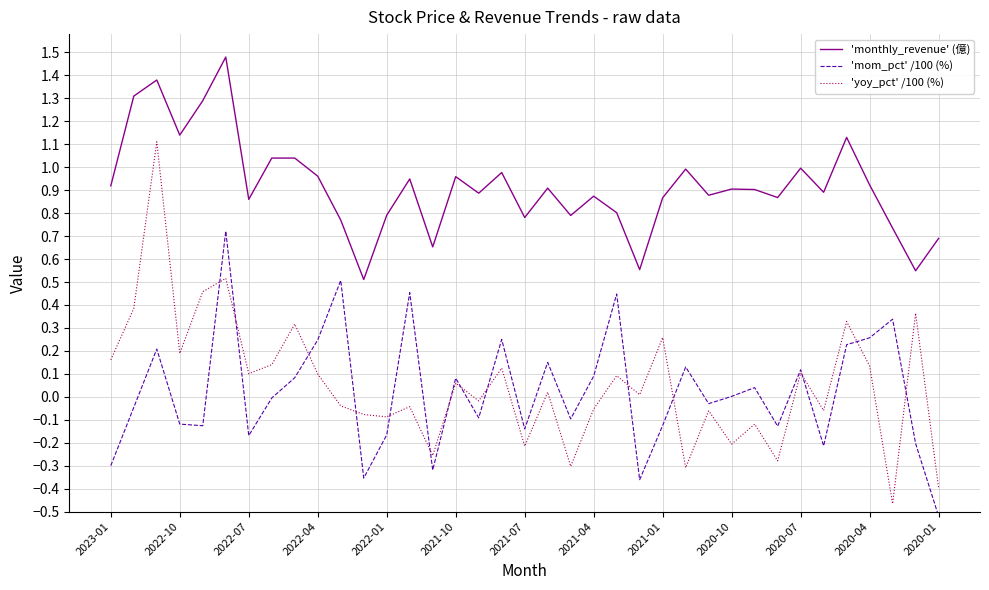

What is the greatest value displayed?

1.5